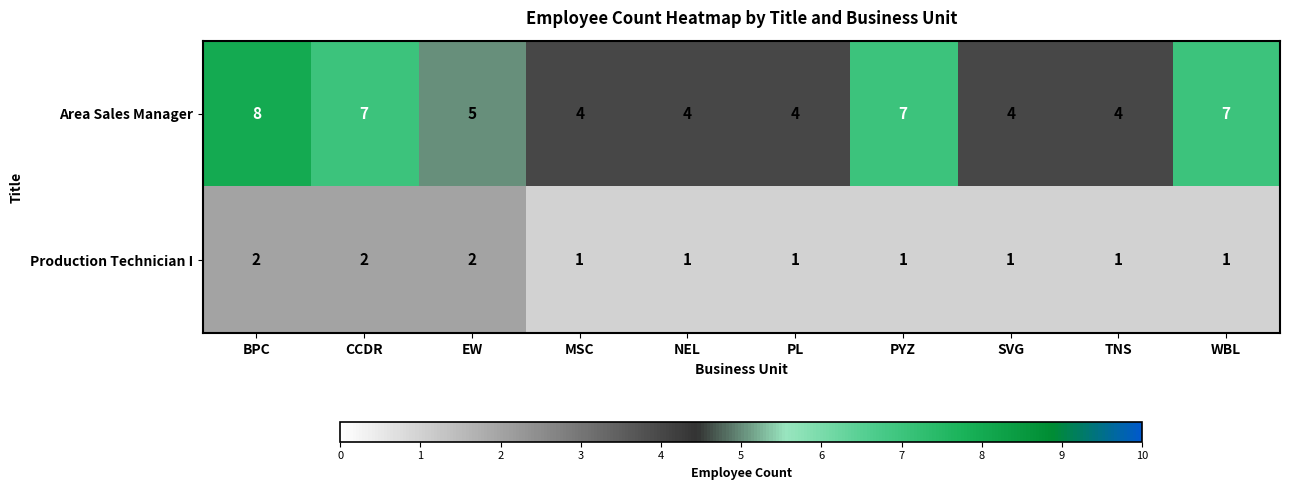

Count the Area Sales Manager values in the range 4 to 7.

9